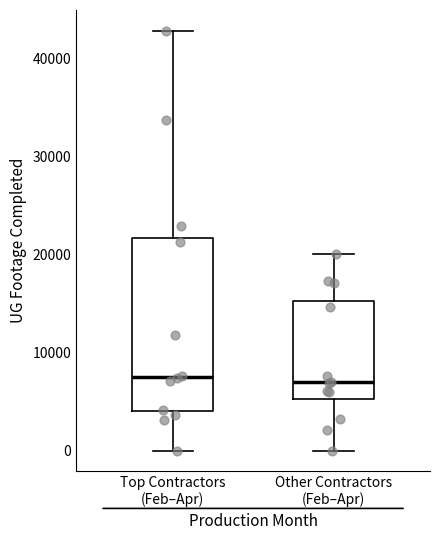

Reading left to right, read every box against the y-axis: the position of its median line, the range the box covers, and the ends of its whiskers. The values are not printed on the chart, so give them approximately, as read against the axis.

Top Contractors (Feb–Apr): median 8000, box 4000 to 22000, whiskers 0 to 43000
Other Contractors (Feb–Apr): median 7000, box 5000 to 15000, whiskers 0 to 20000